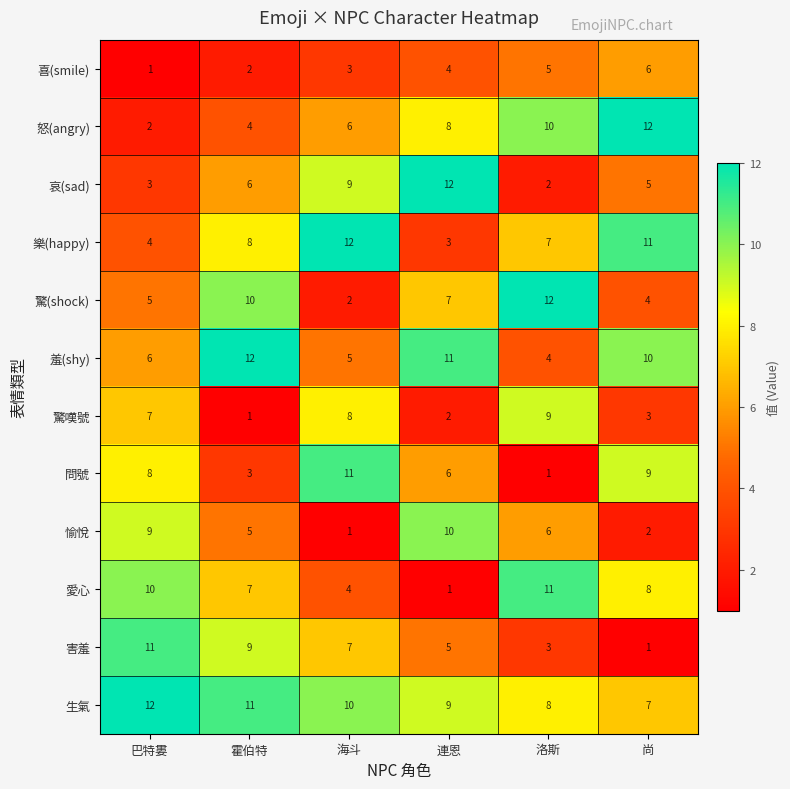

What is the spread (max minus min) of values at 海斗?

11